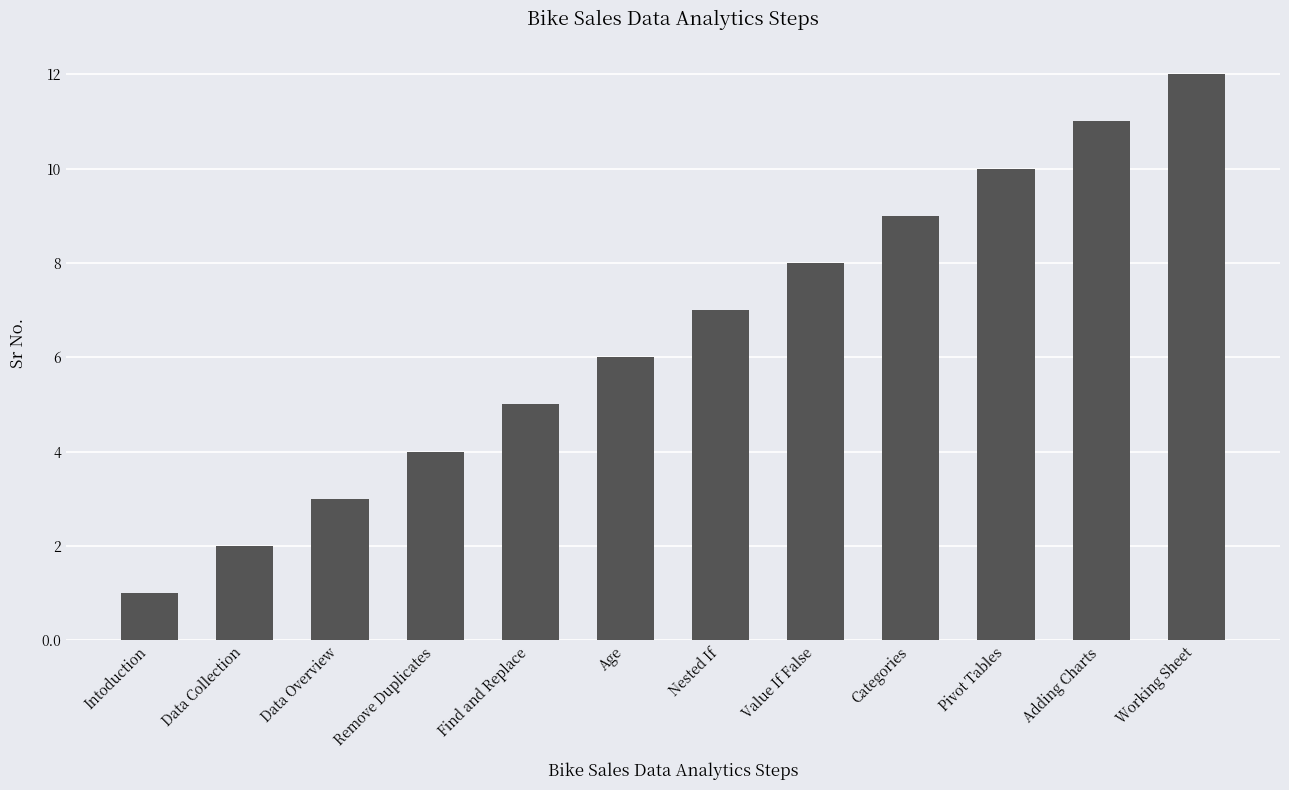

Reading left to right, extract all data points from this chart.

1	2	3	4	5	6	7	8	9	10	11	12